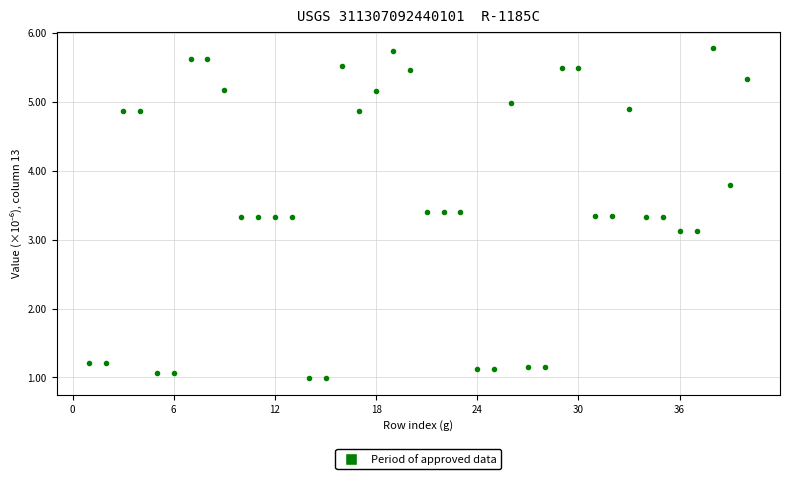

What is the range of X values (max minus min)?

39.0